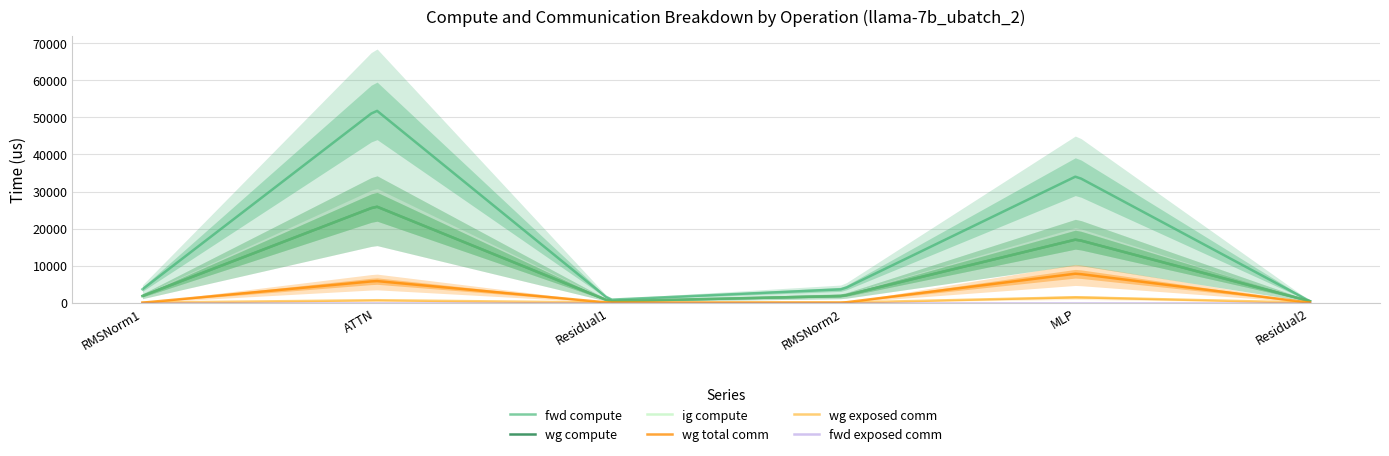

At which label is fwd exposed comm closest to 0?

RMSNorm1